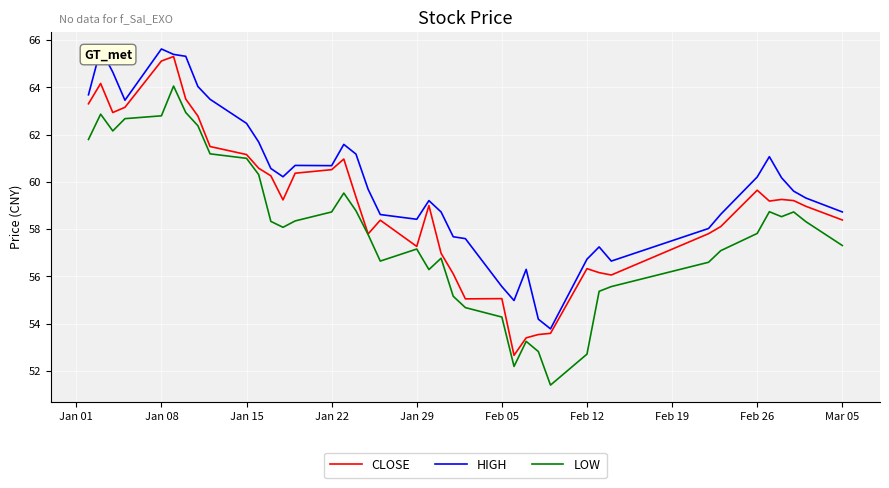

True or false: LOW has a value of 90.1 at Jan 08.

False